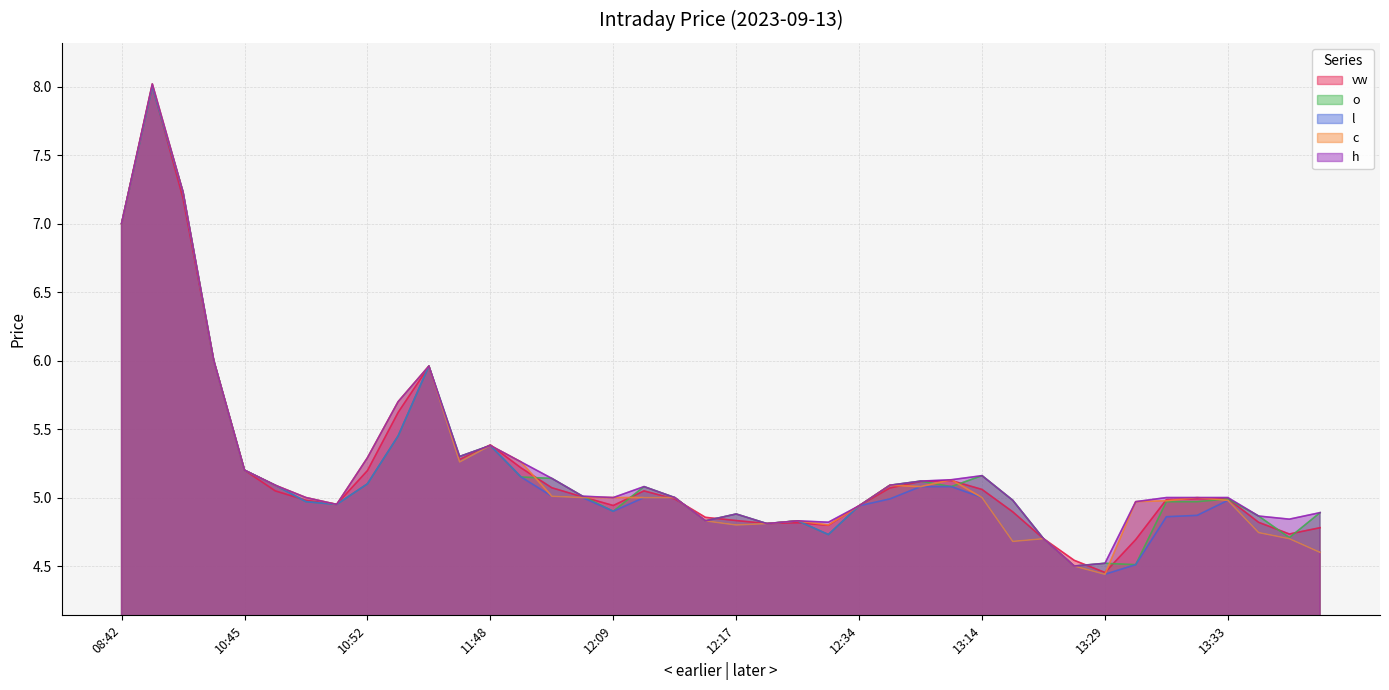

At which category is the sum across all series the highest?

08:43